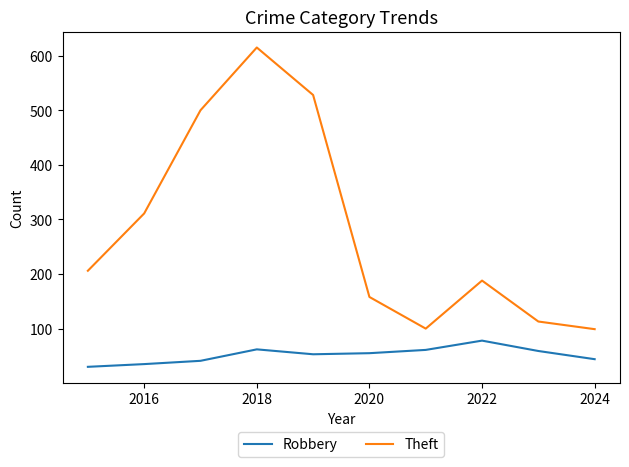

Which series has the largest total across all categories?

Theft